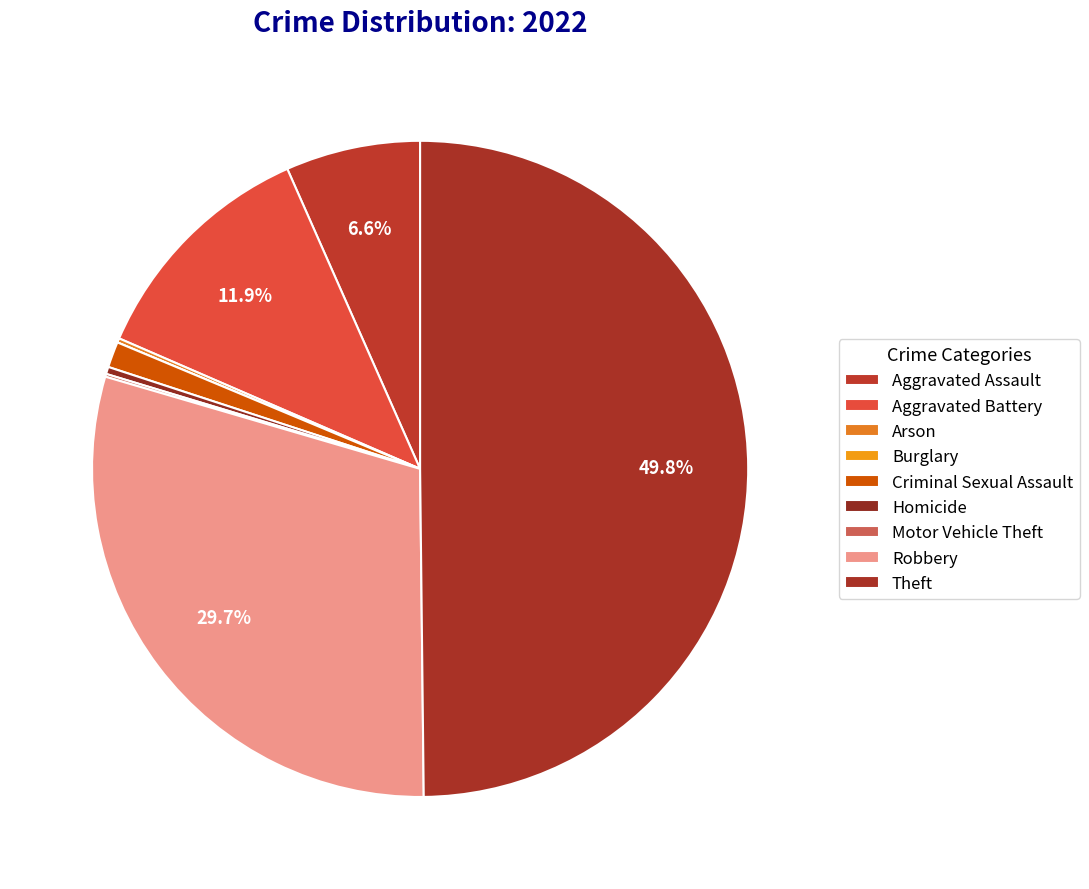

To the nearest percent, what is the difference between the largest and smallest slice percentages?

50%